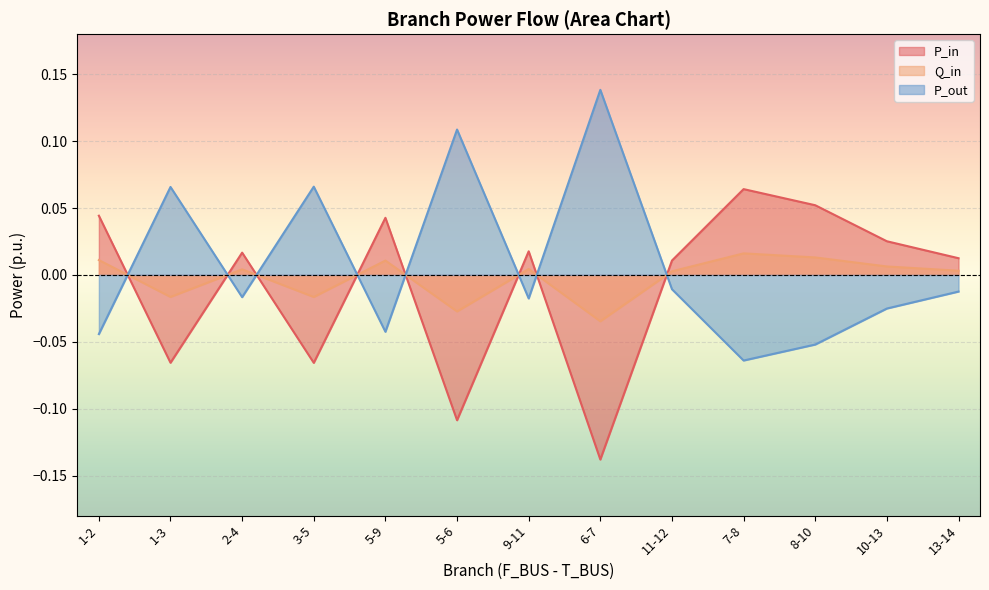

Is the value of Q_in at 11-12 greater than the value of P_out at 10-13?

Yes